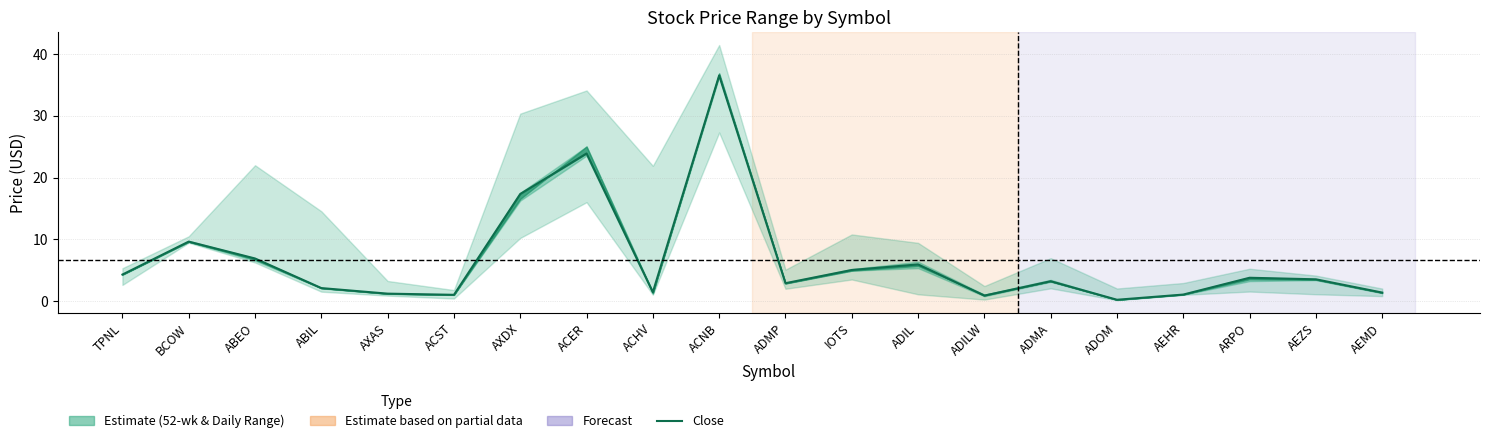

What is the label of the 11th point from the left?

ADMP